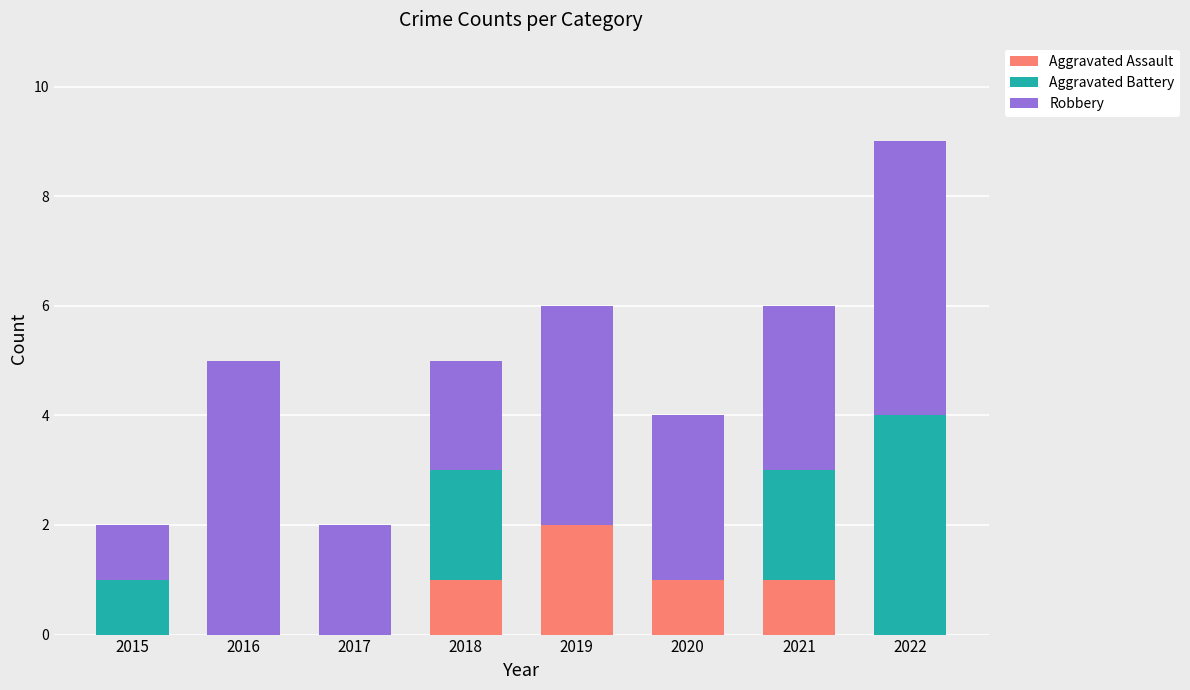

What is the sum of all Aggravated Assault values?

5